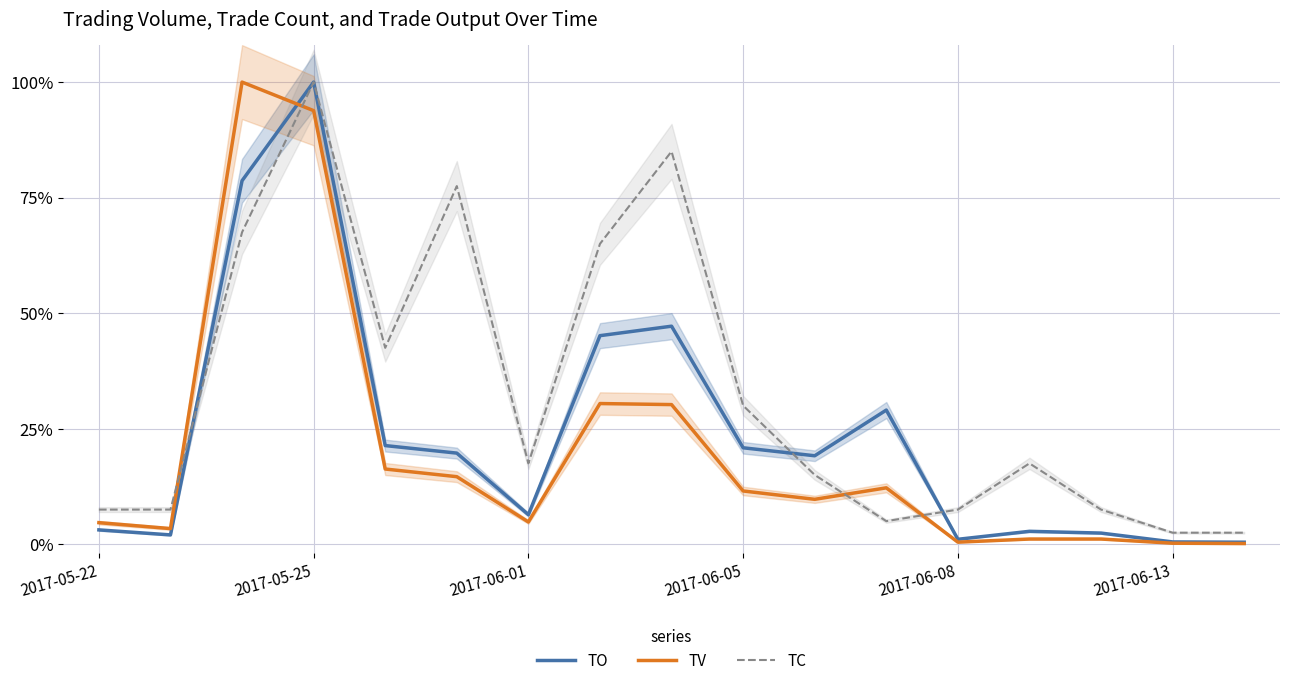

Which series has the largest total across all categories?

TC